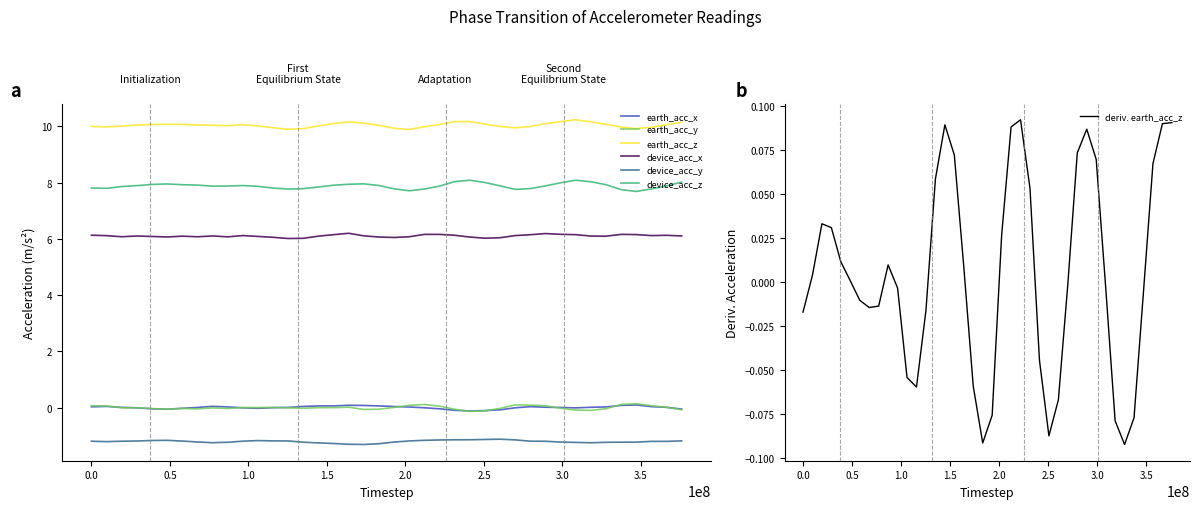

Does the chart display data point markers on the line(s)?

No